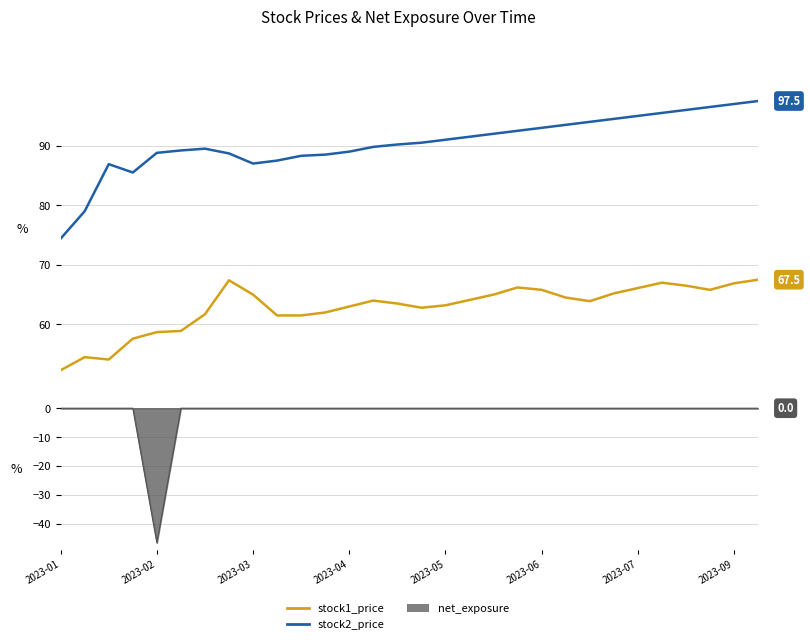

What is the sum of all stock2_price values?

2712.3